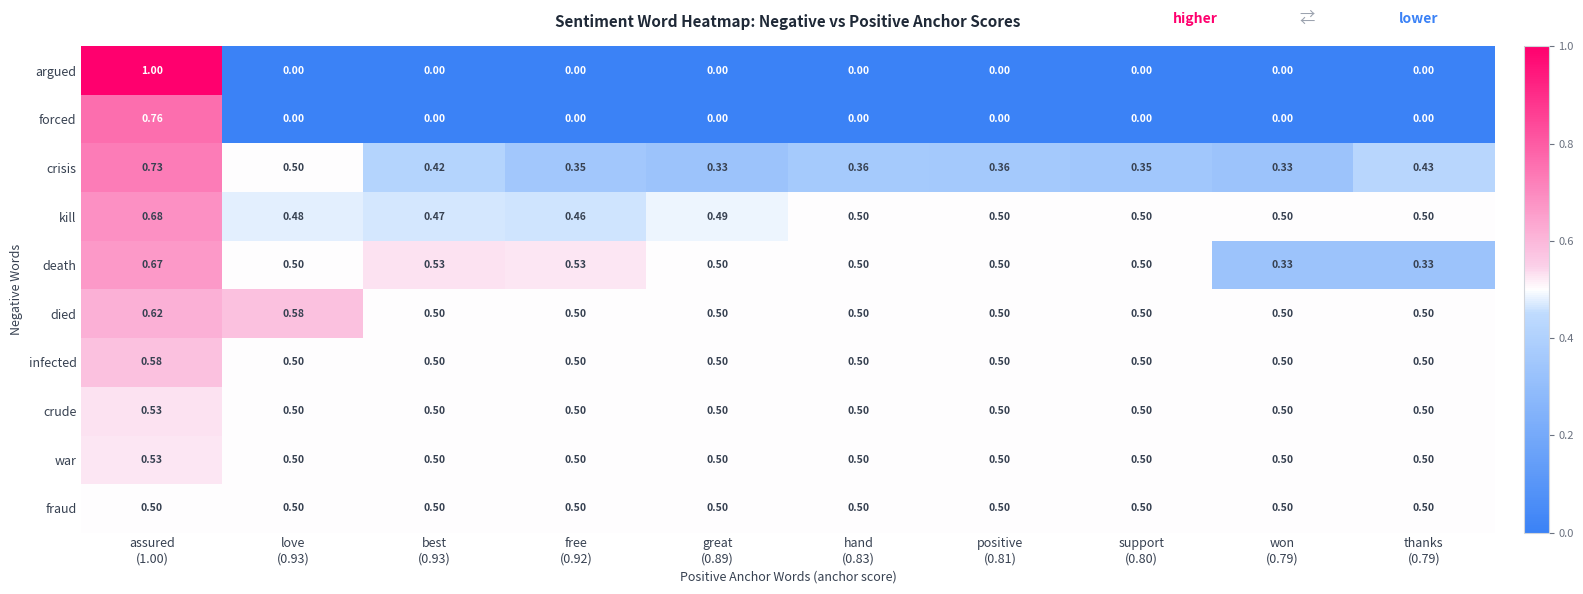

Which series has the widest spread of values?

argued